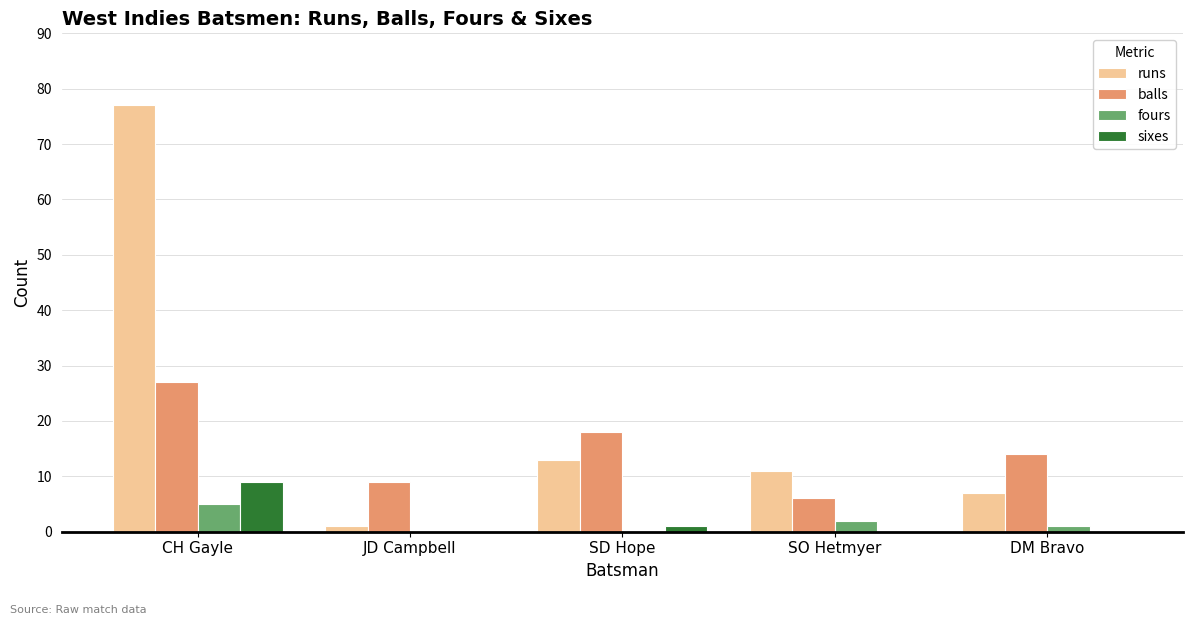

What is the sum of all fours values?

8